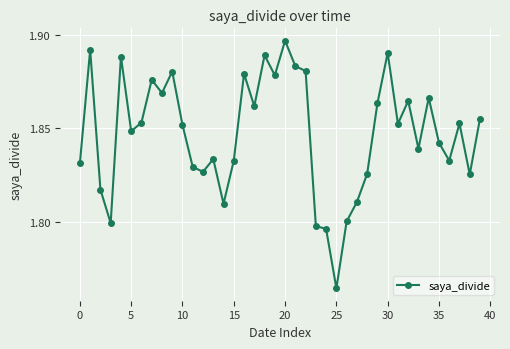

Does the chart display data point markers on the line(s)?

Yes